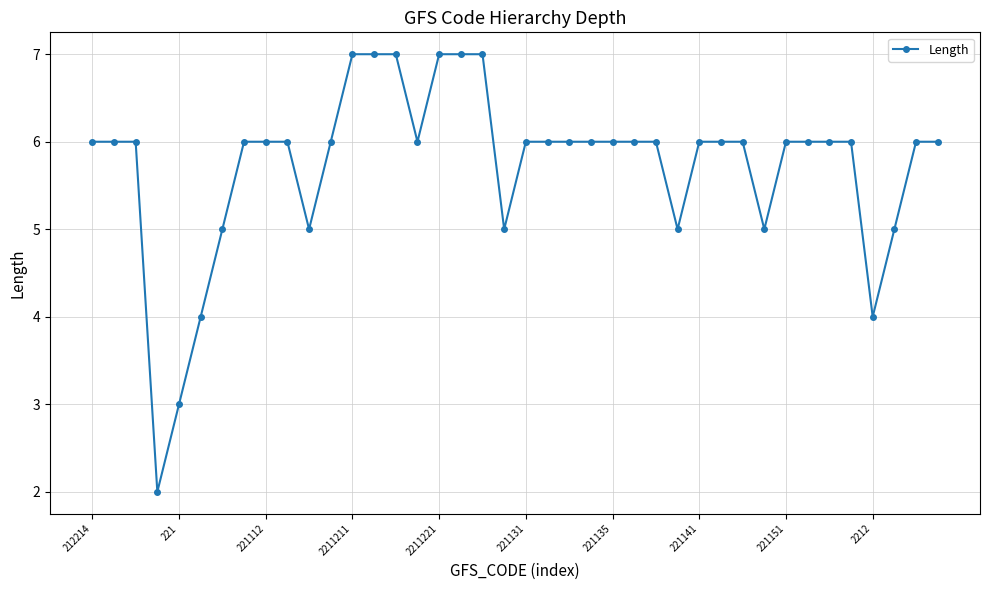

What is the maximum value shown in the chart?

7